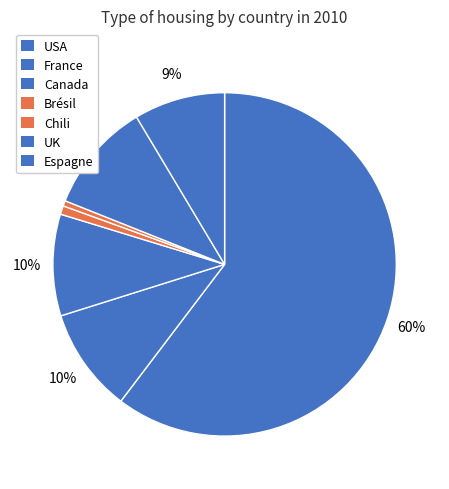

What percentage is the USA slice, to the nearest percent?

60%